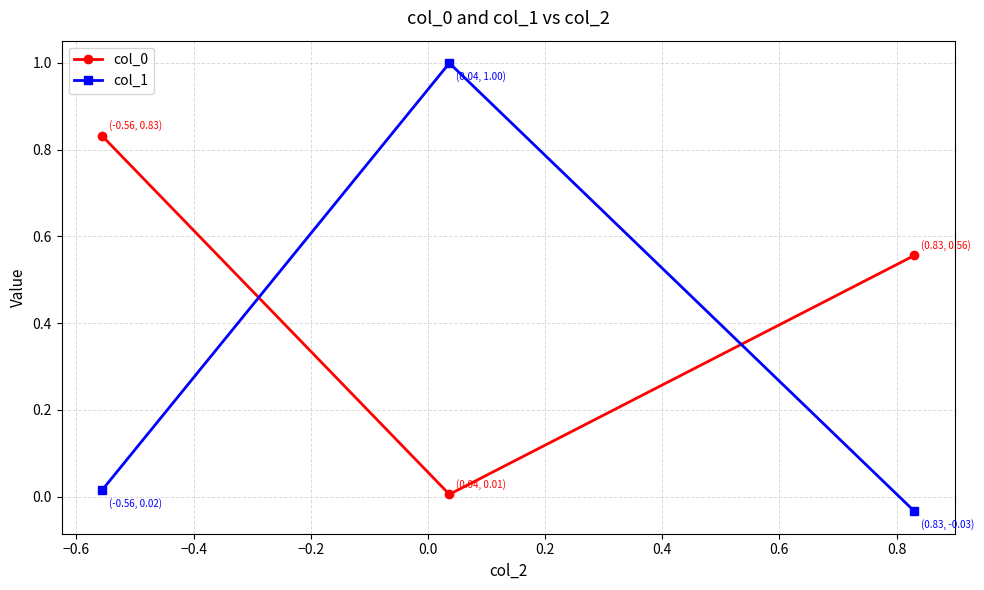

What is the maximum value shown in the chart?

1.0